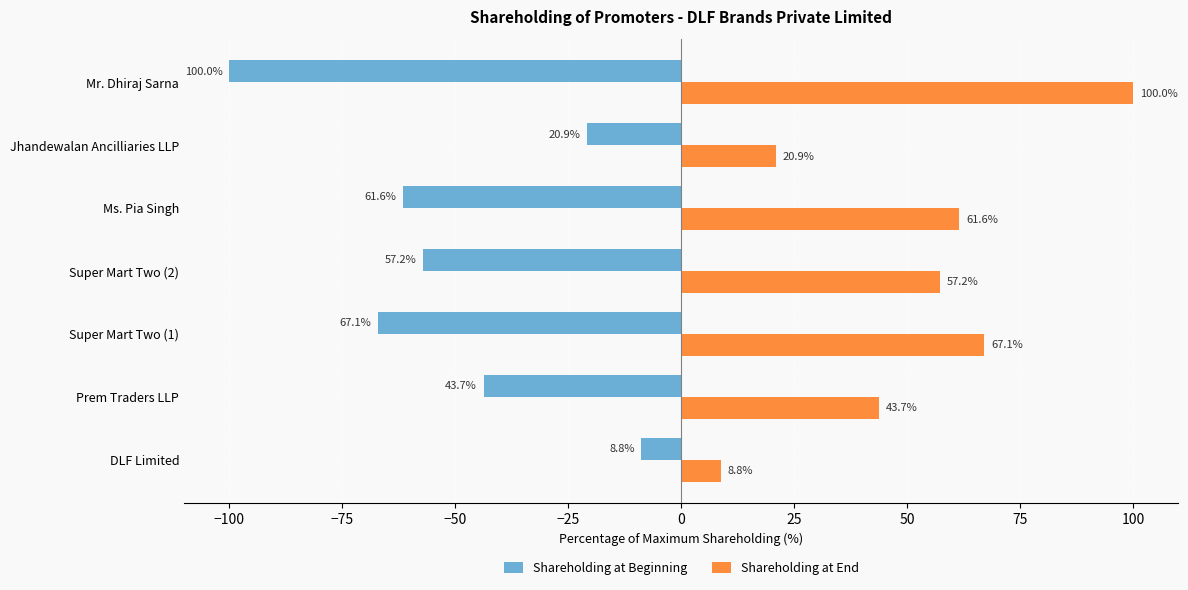

Is the value of Shareholding at Beginning at Super Mart Two (1) greater than the value of Shareholding at End at DLF Limited?

No